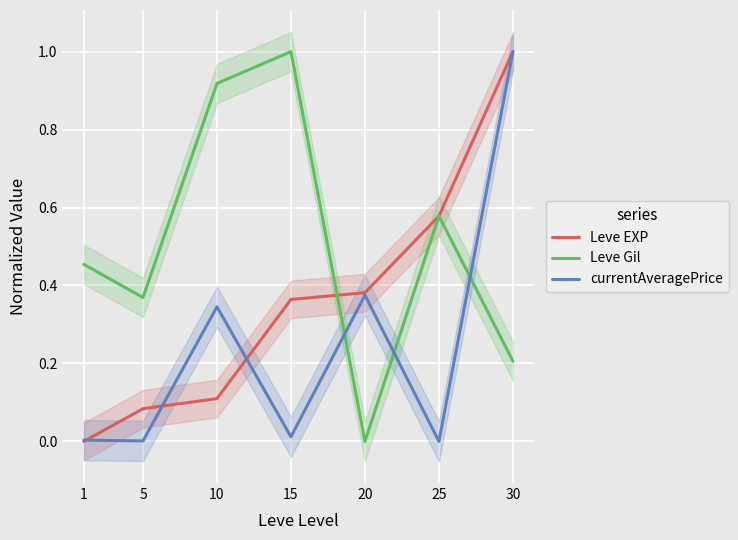

What is the difference between the Leve Gil values at 20 and 15?

1.0